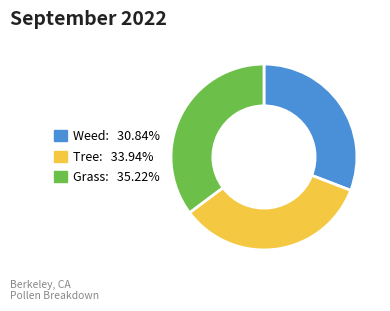

Is the sum of Weed: 30.84% and Grass: 35.22% greater than half?

Yes